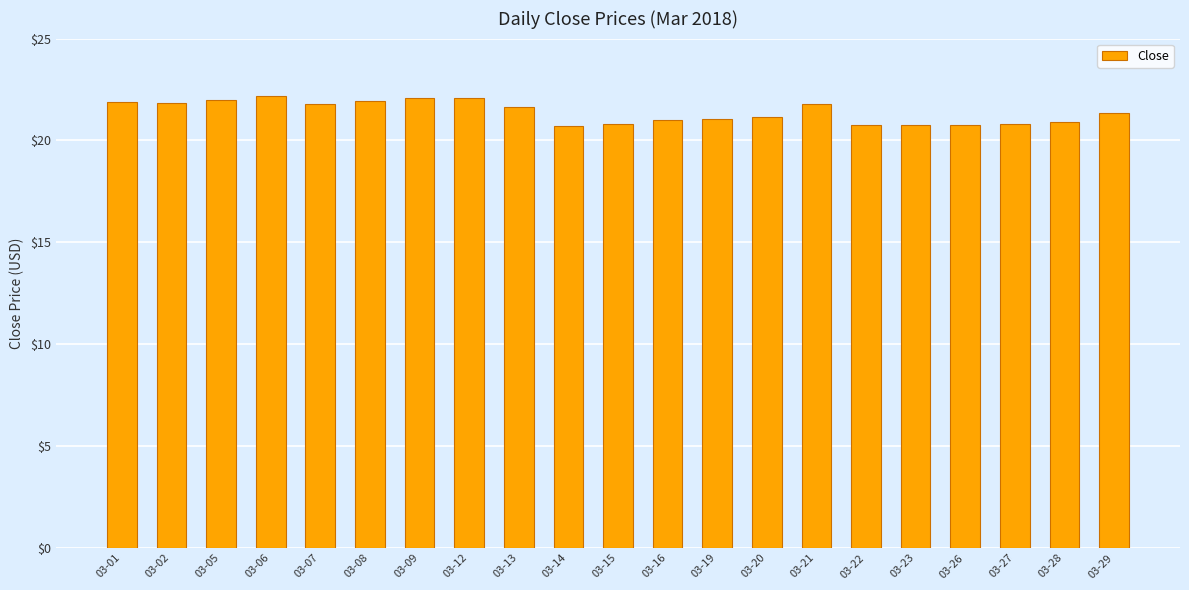

The value at 03-23 is 20.8. True or false?

True